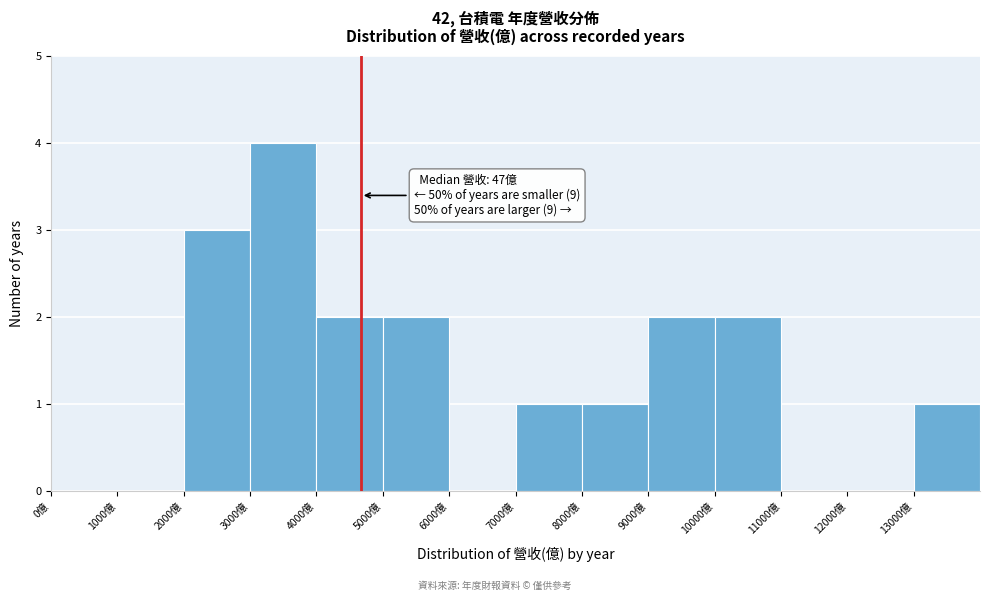

Which range on the x-axis has the tallest bar?

3000 to 4000